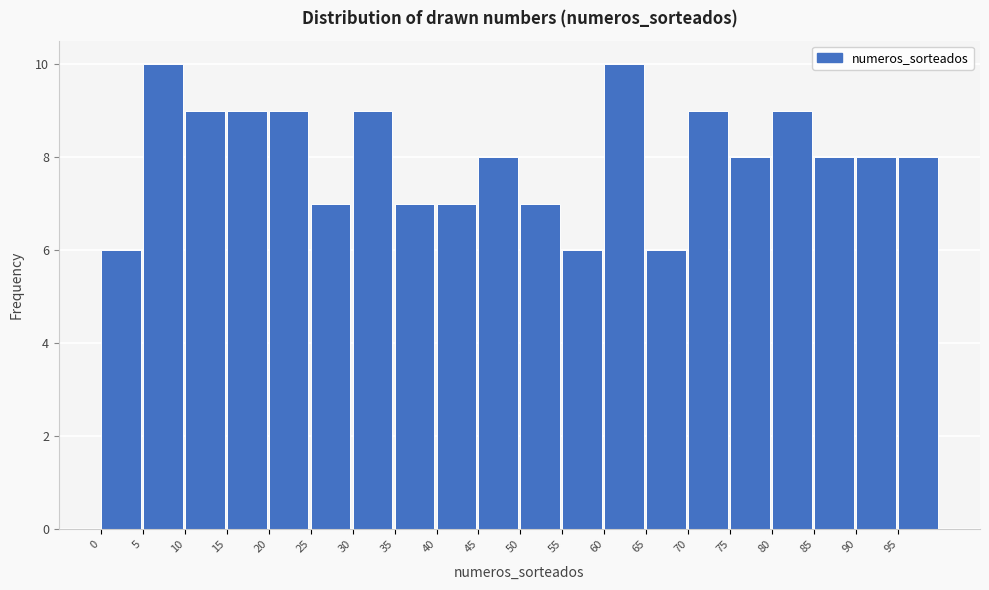

Reading left to right, transcribe this chart: for each bar, give the range it covers on the x-axis and its height. The values are not printed on the chart, so give them approximately, as read against the axis.

0 to 5: 6
5 to 10: 10
10 to 15: 9
15 to 20: 9
20 to 25: 9
25 to 30: 7
30 to 35: 9
35 to 40: 7
40 to 45: 7
45 to 50: 8
50 to 55: 7
55 to 60: 6
60 to 65: 10
65 to 70: 6
70 to 75: 9
75 to 80: 8
80 to 85: 9
85 to 90: 8
90 to 95: 8
95 to 100: 8